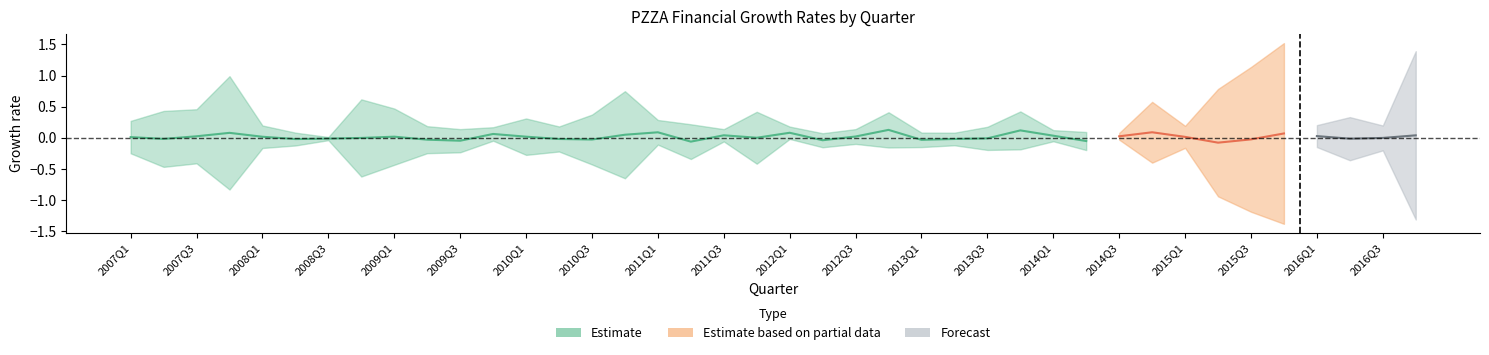

The value of OperatingIncomeGrowth at 2016Q3 is -0.0. True or false?

False